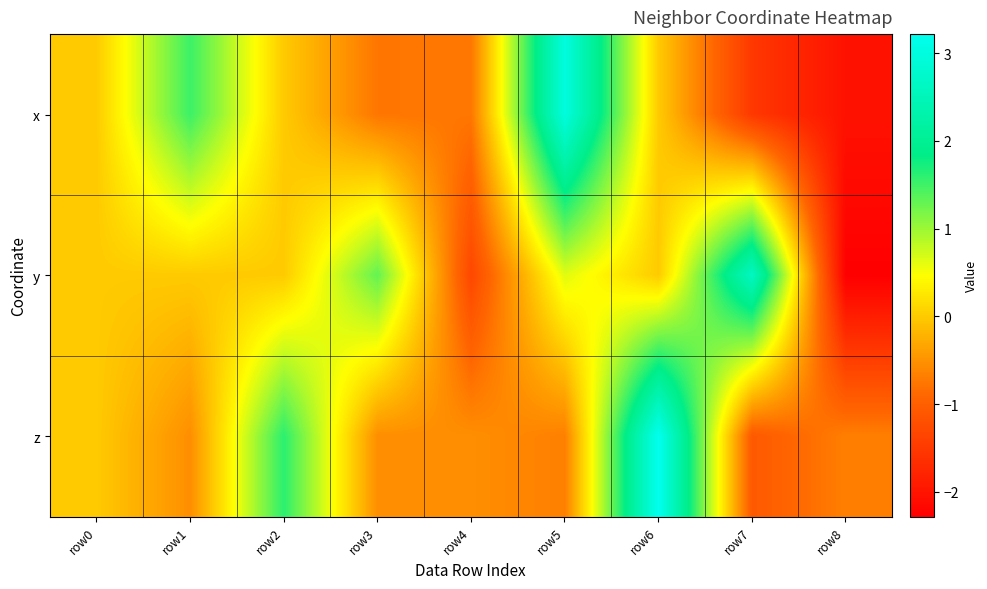

Reading left to right, extract all data points from this chart.

x: row0=0.0	row1=1.5	row2=-0.0	row3=-0.8	row4=-0.8	row5=3.0	row6=-0.0	row7=-1.5	row8=-2.0
y: row0=0.0	row1=0.0	row2=0.0	row3=1.3	row4=-1.3	row5=0.6	row6=0.0	row7=2.6	row8=-2.3
z: row0=0.0	row1=-0.5	row2=1.6	row3=-0.5	row4=-0.5	row5=-0.7	row6=3.2	row7=-1.1	row8=-0.7